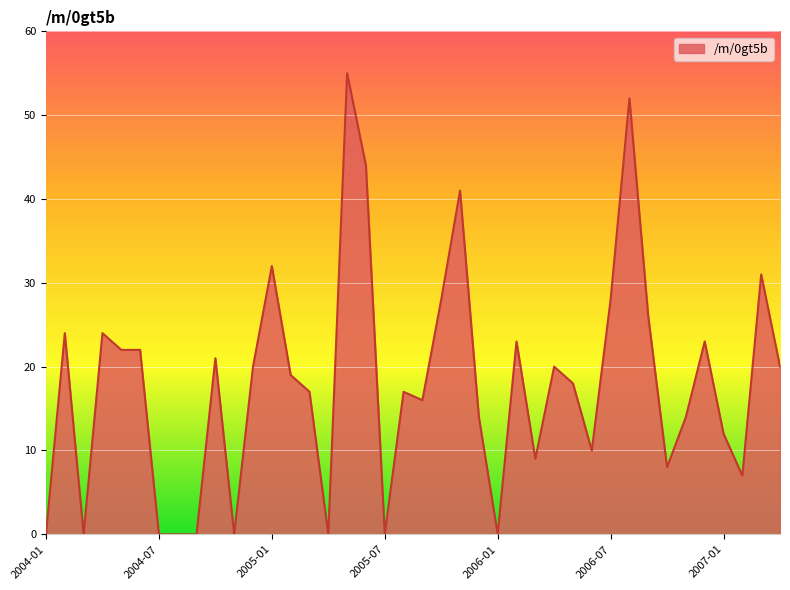

What is the greatest value displayed?

55